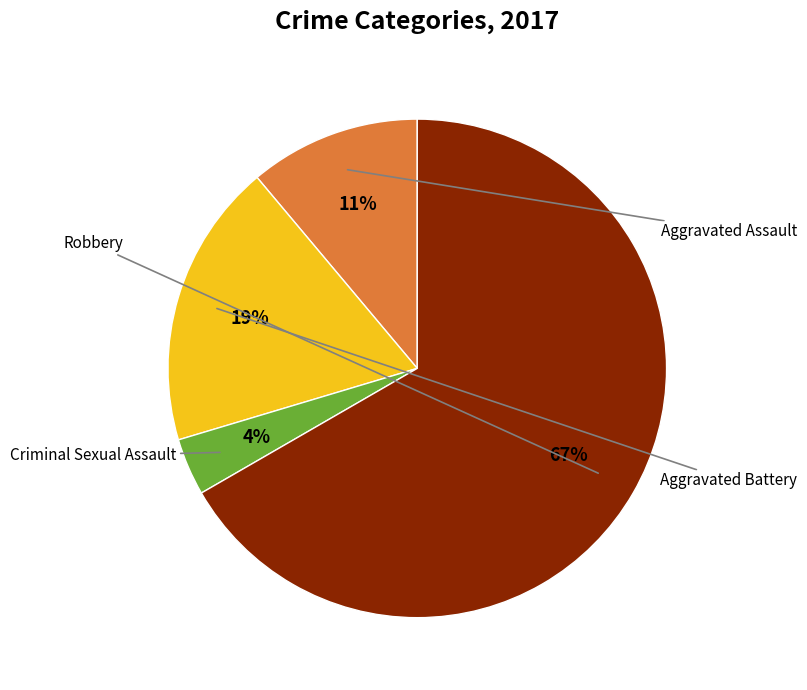

Does any single category account for the majority?

Yes